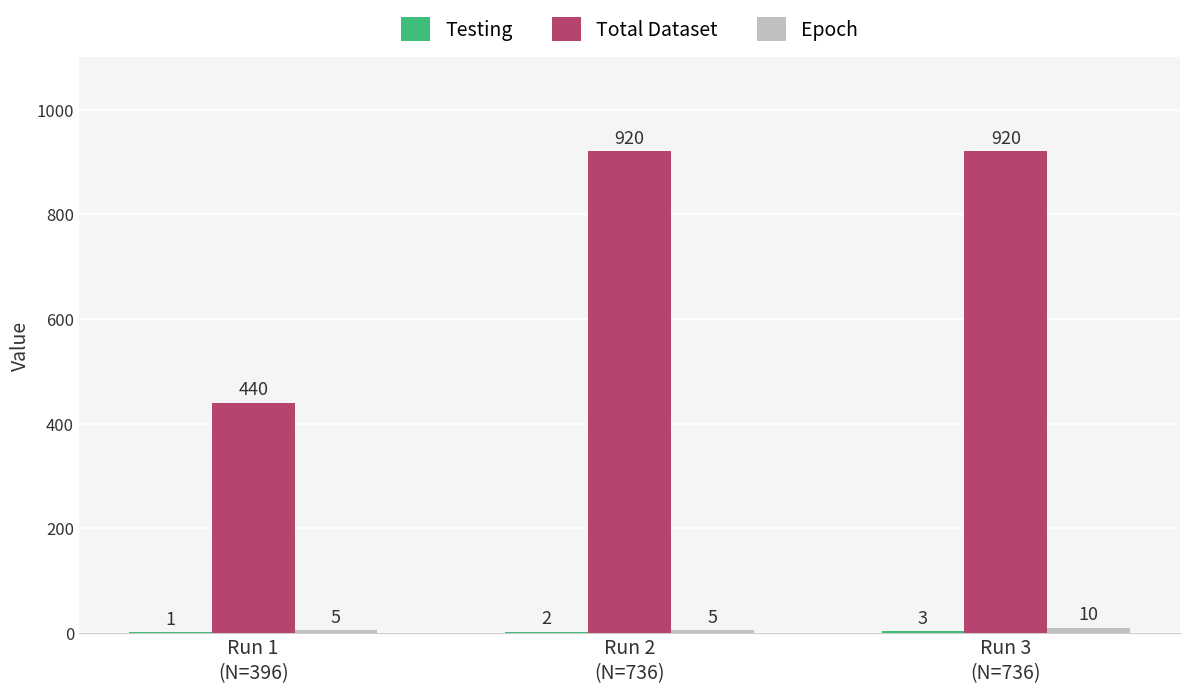

What is the greatest value displayed?

920